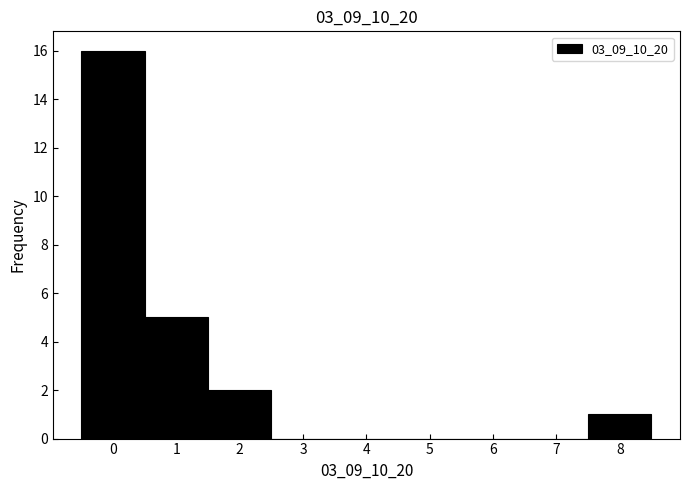

Reading left to right, list every bar in this chart as the range it spans on the x-axis followed by its height. The values are not printed on the chart, so give them approximately, as read against the axis.

-0.5 to 0.5: 16
0.5 to 1.5: 5
1.5 to 2.5: 2
2.5 to 3.5: 0
3.5 to 4.5: 0
4.5 to 5.5: 0
5.5 to 6.5: 0
6.5 to 7.5: 0
7.5 to 8.5: 1